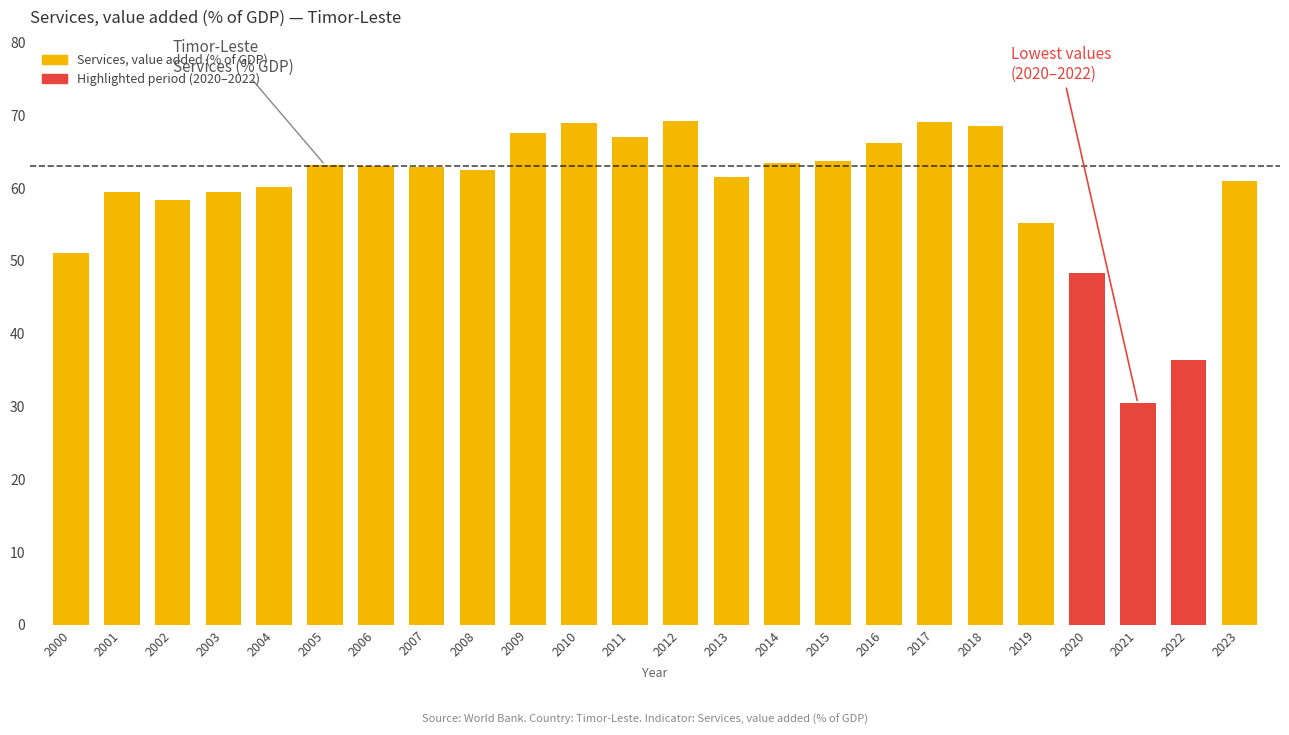

How many data points does each series have?

24